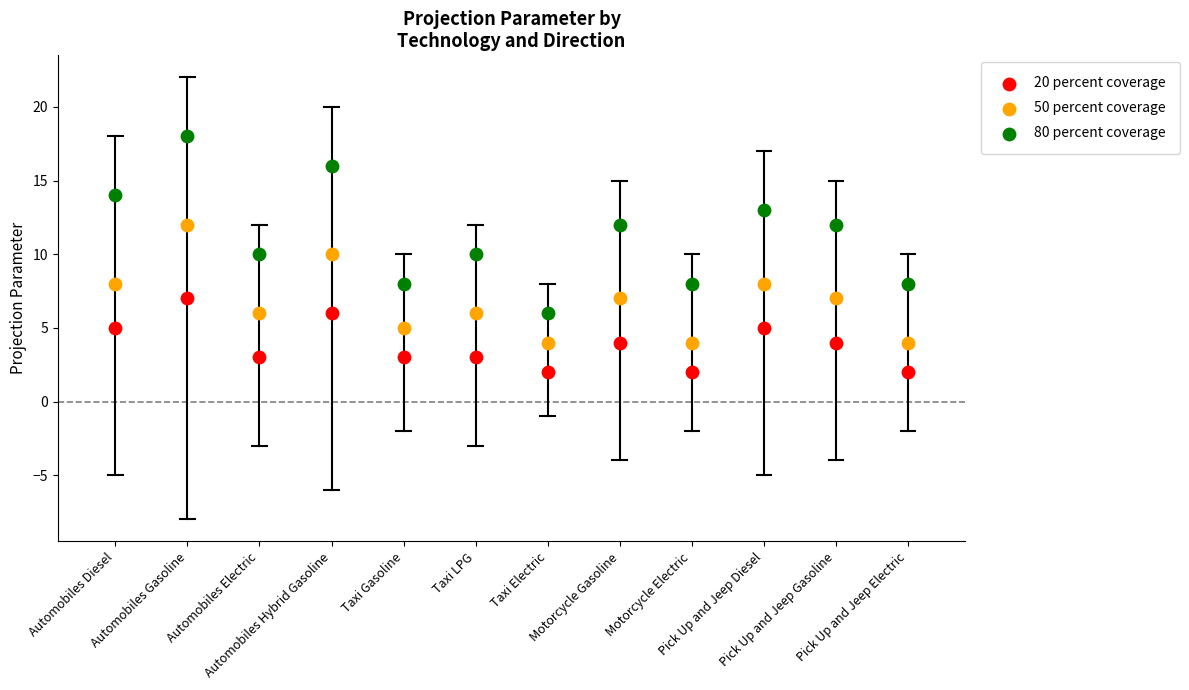

Which series reaches the minimum Y coordinate?

20 percent coverage